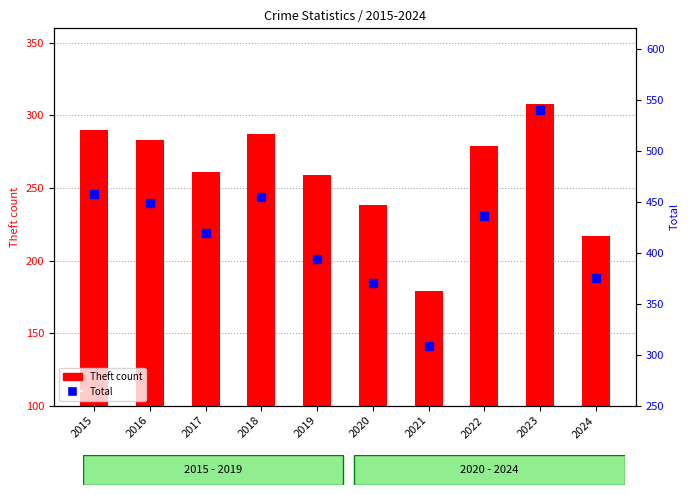

At how many categories does at least one series exceed 234?

10